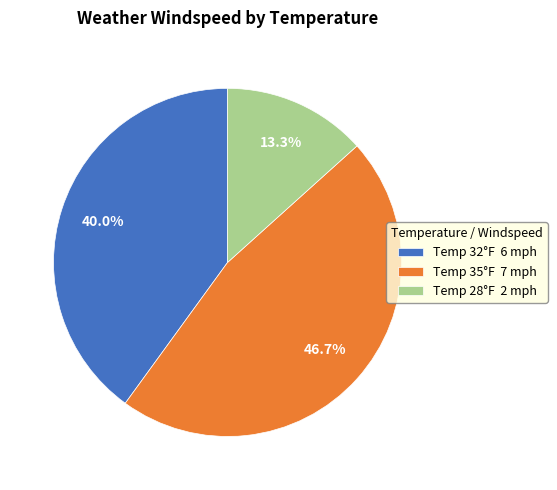

Combined, what portion of the pie is Temp 35°F 7 mph and Temp 32°F 6 mph?

86.7%